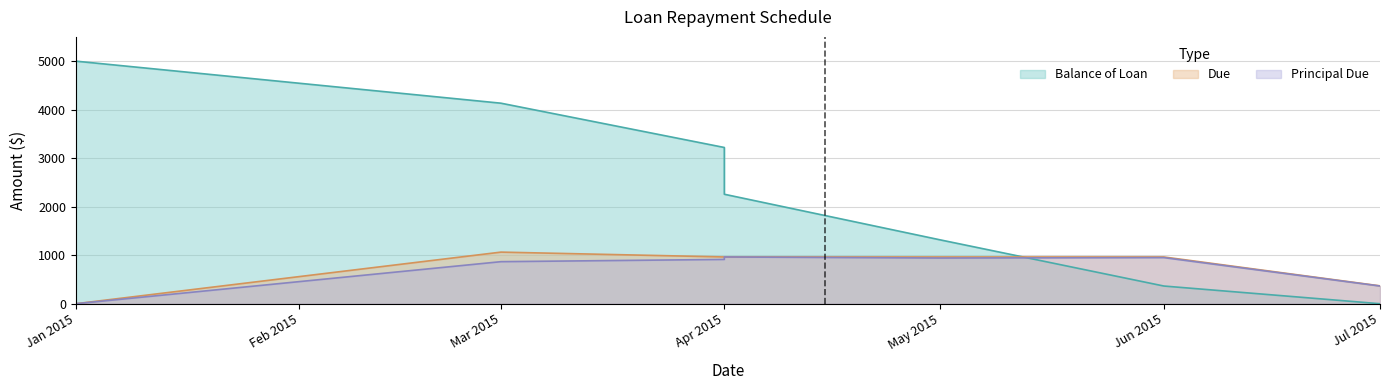

How many values in the Due series are below 963?

2